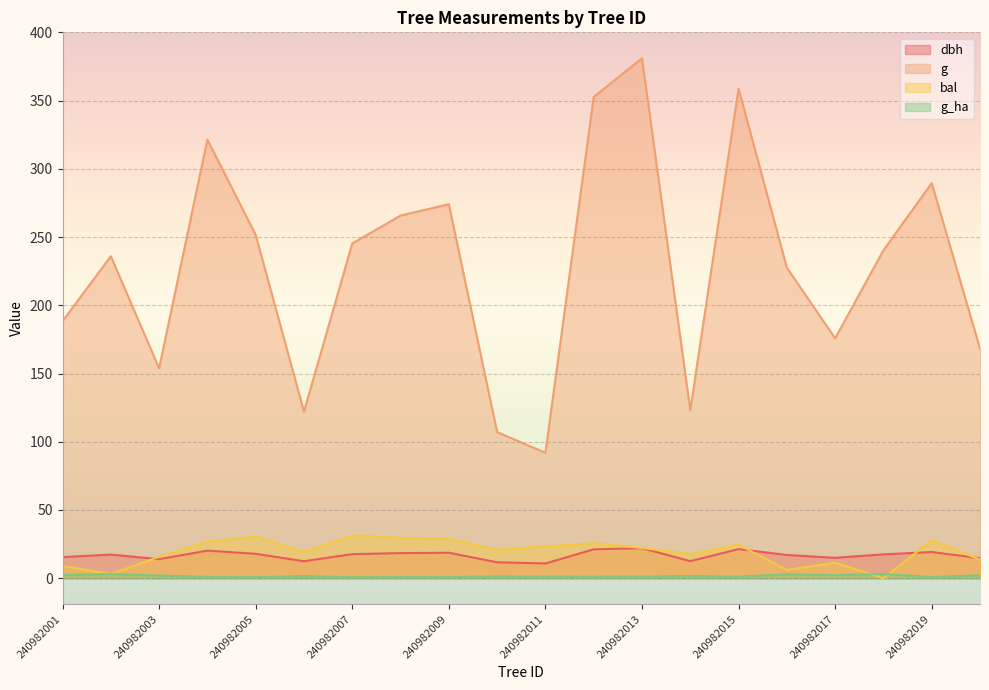

What is the sum of the g_ha values at 240982006 and 240982005?

2.4